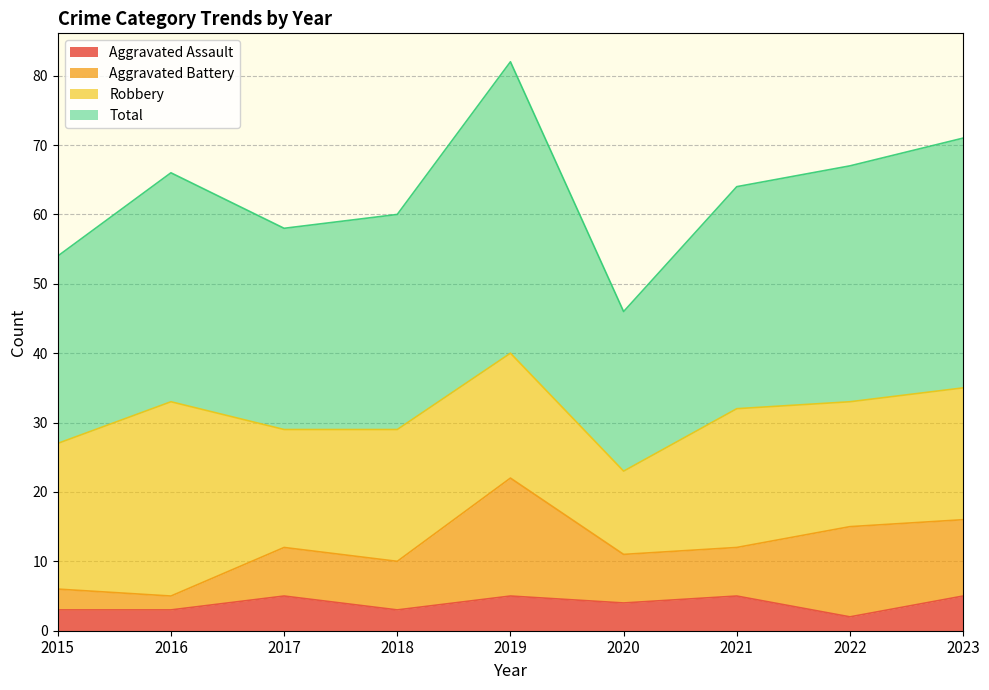

At how many categories does at least one series exceed 9?

9